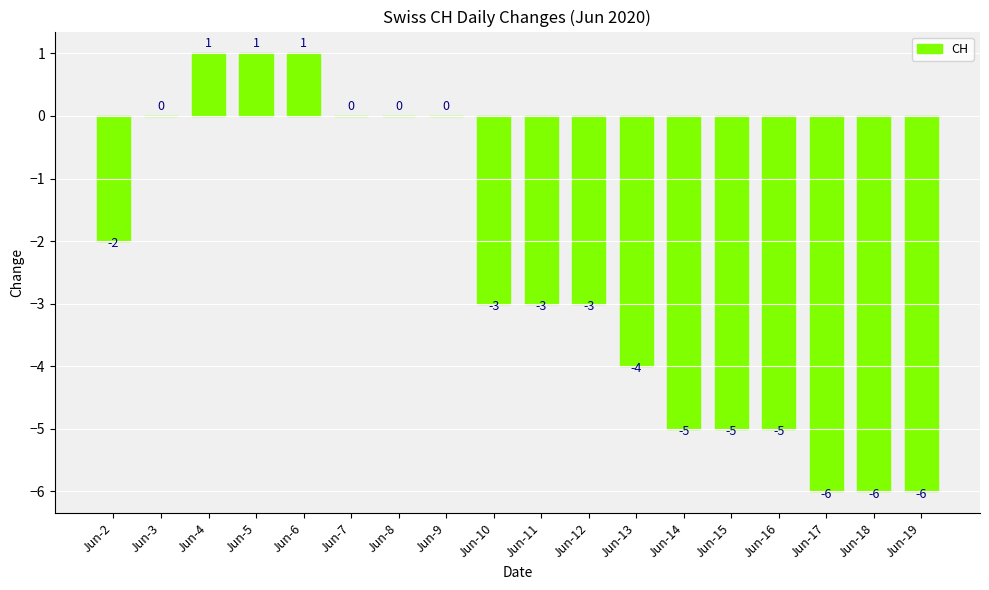

Is it true that the value at Jun-6 is 2?

False